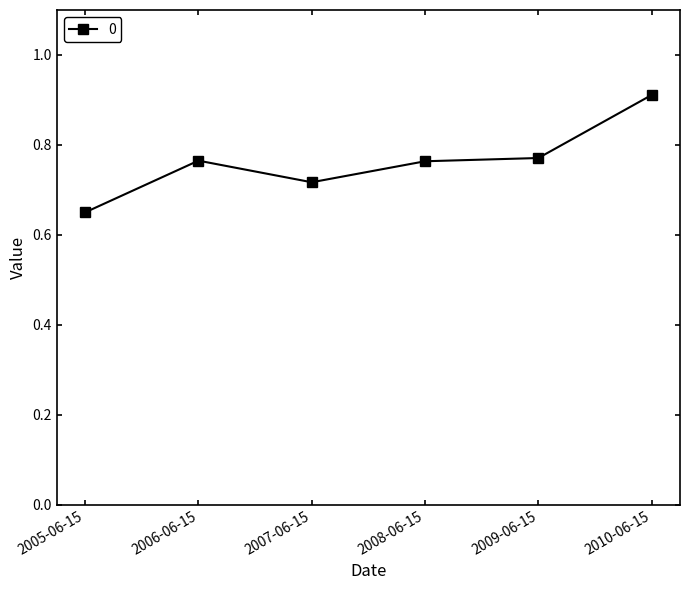

True or false: there are more than 0 points higher than both neighbors.

True